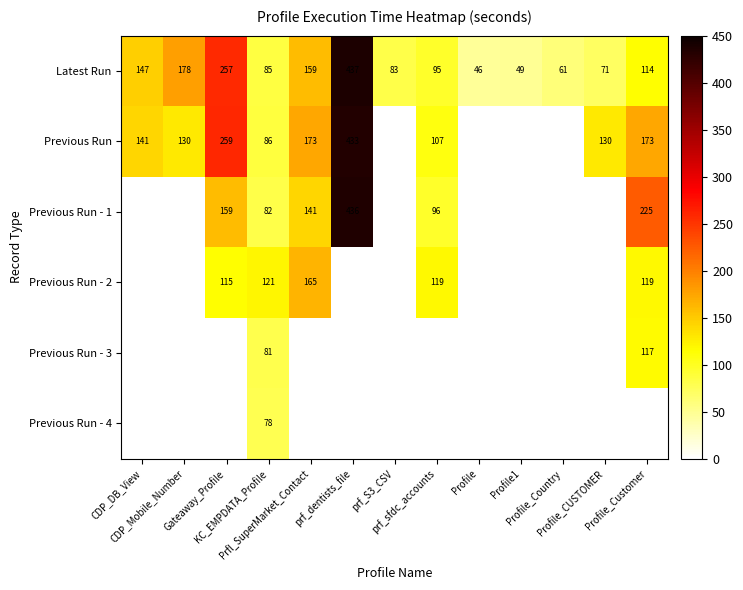

What is the minimum value shown in the chart?

45.8